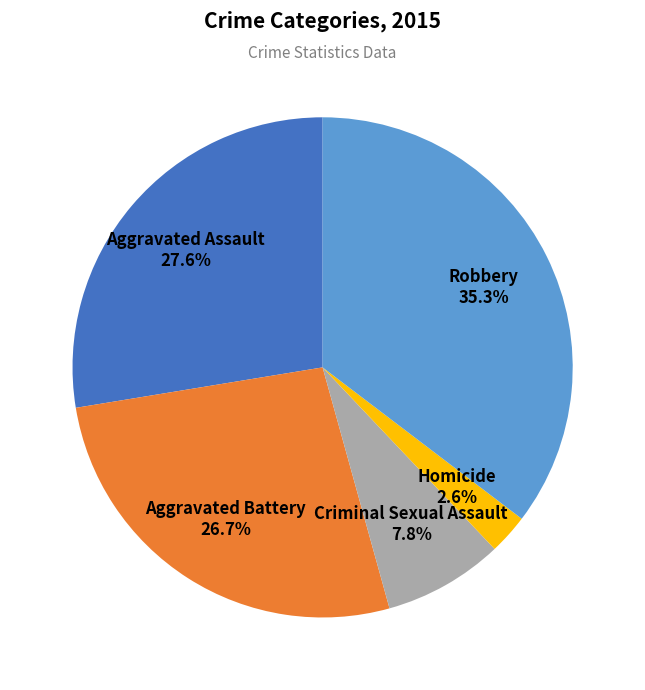

Does any single category account for the majority?

No